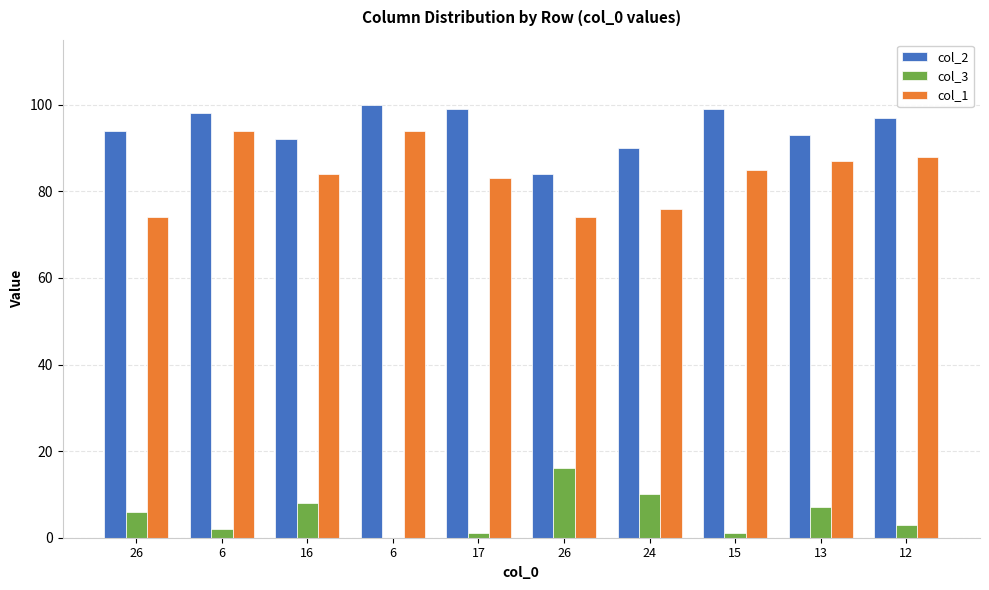

Count the number of categories in the chart.

10